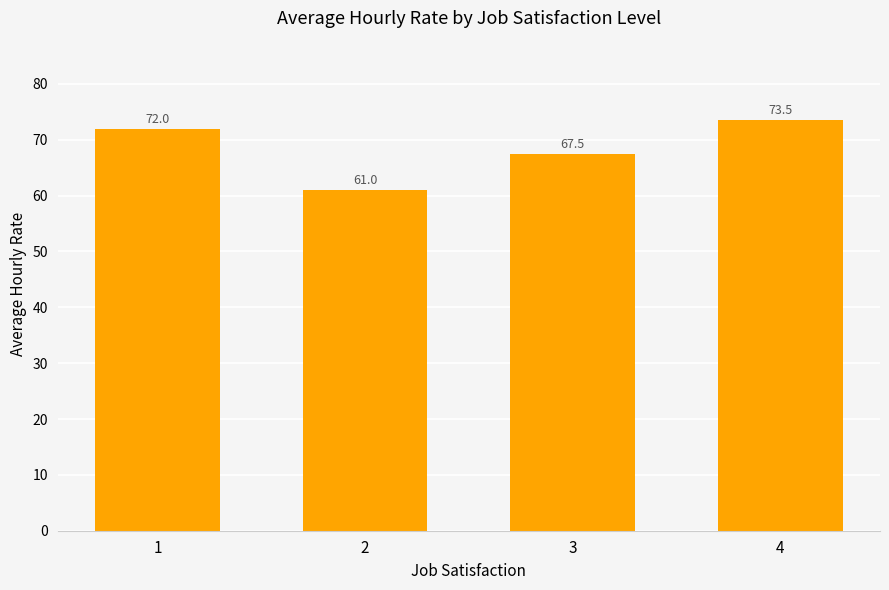

What is the sum of all values?

274.1